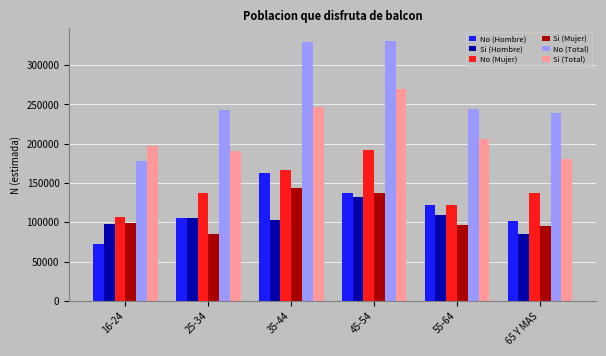

Are the bars grouped side by side (vs. stacked)?

Yes